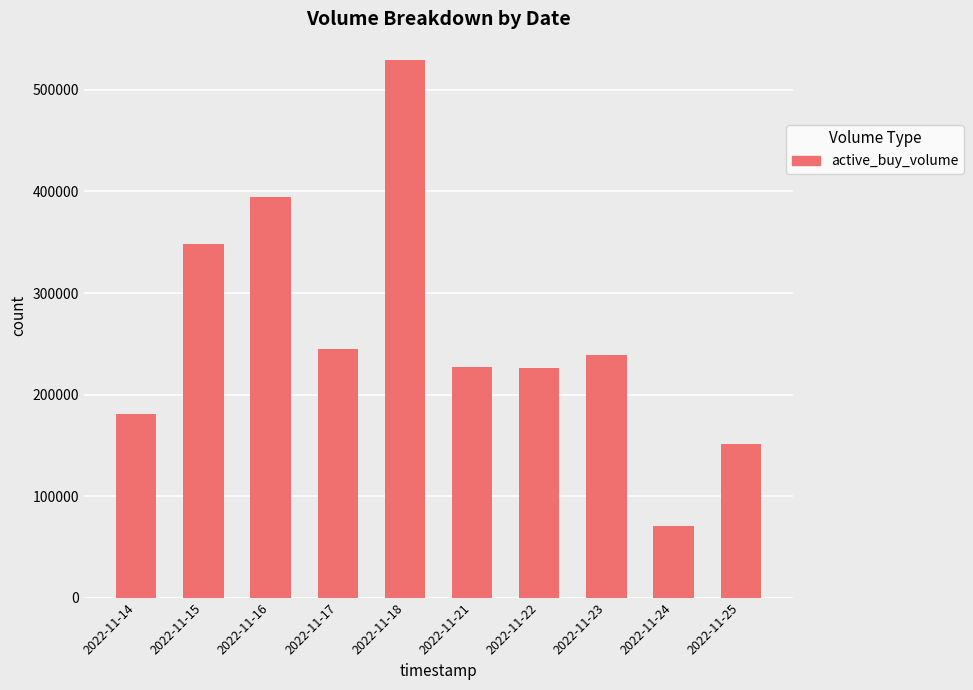

Read the value at 2022-11-21, to the nearest 100.

226900